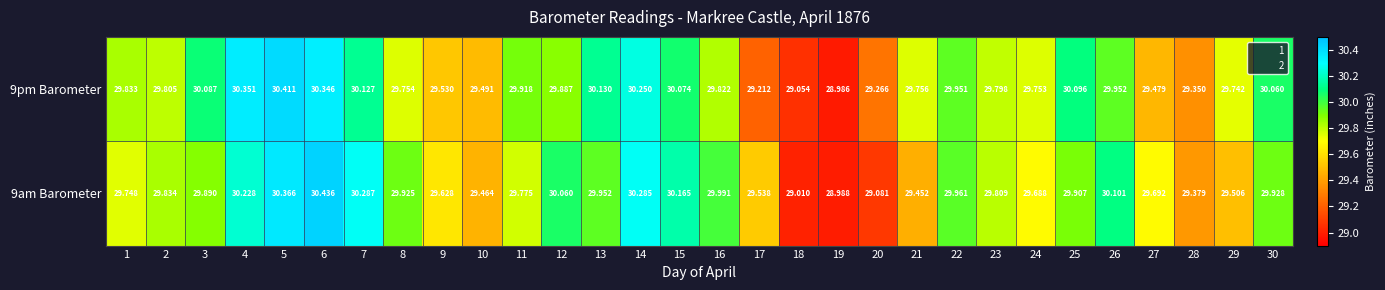

How many data points does each series have?

30